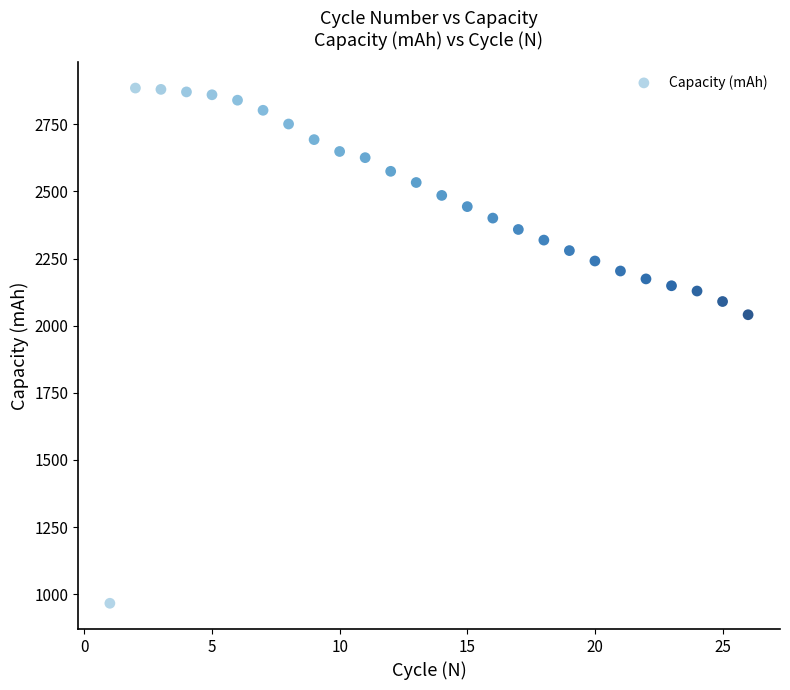

What Y value in the scatter plot is closest to 1925?

2040.7